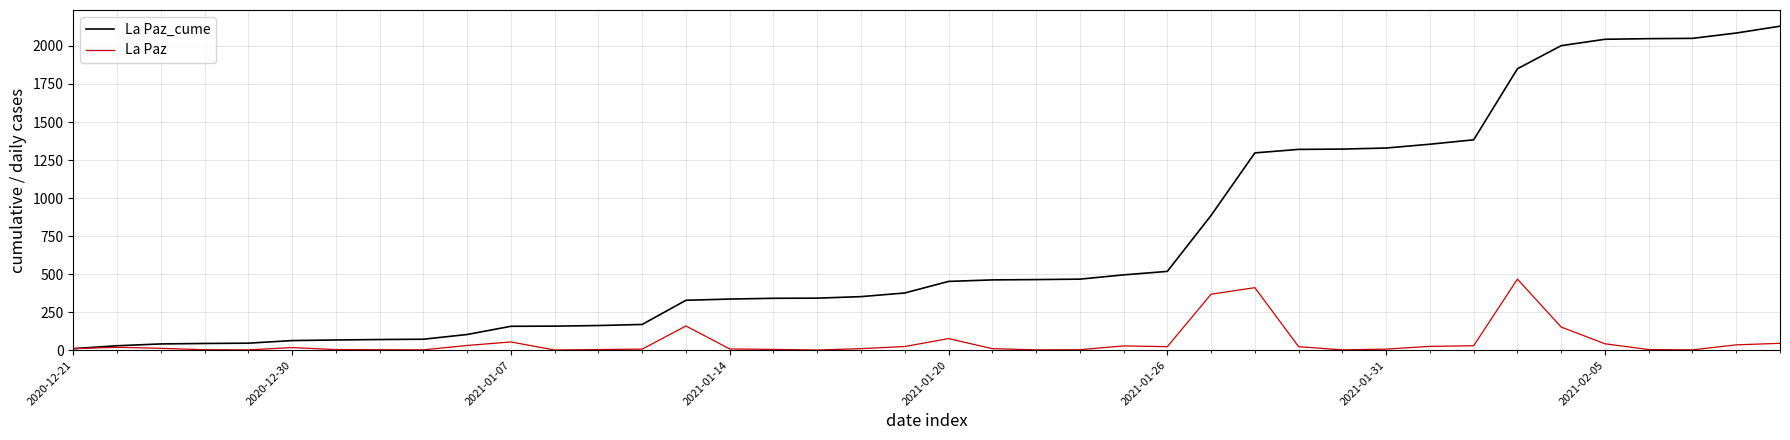

List the series in order of their overall mean, highest first.

La Paz_cume, La Paz